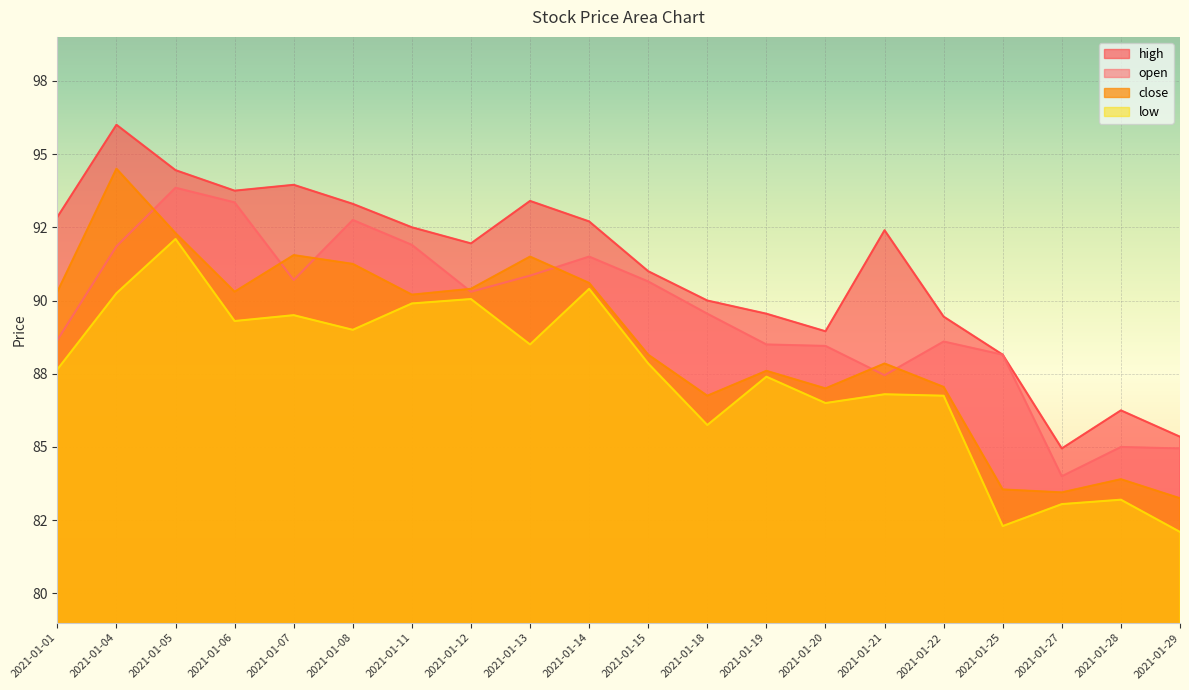

What is the value of the close point at the 9th from the left?

91.5